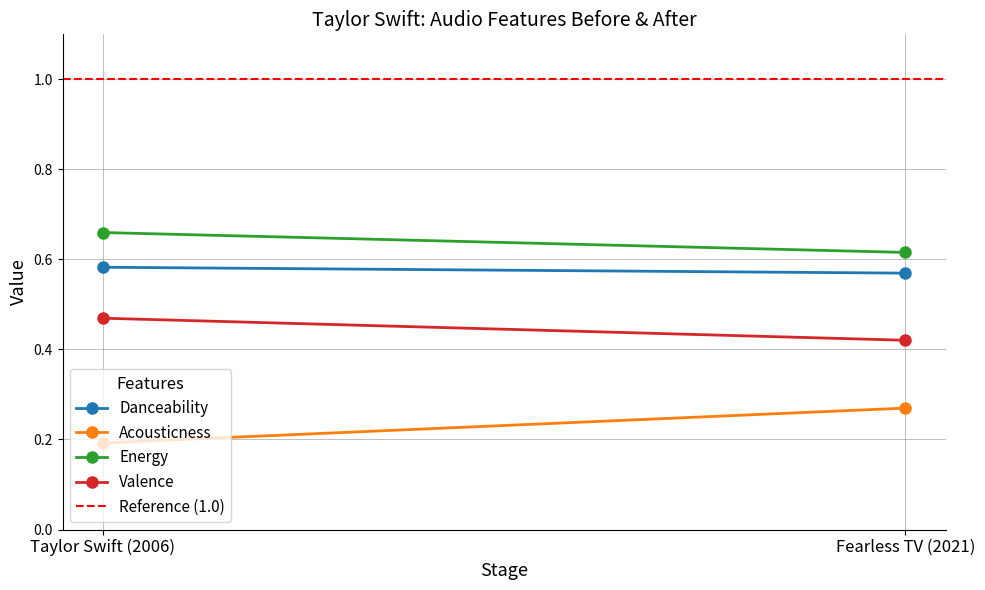

What is the maximum value shown in the chart?

1.0